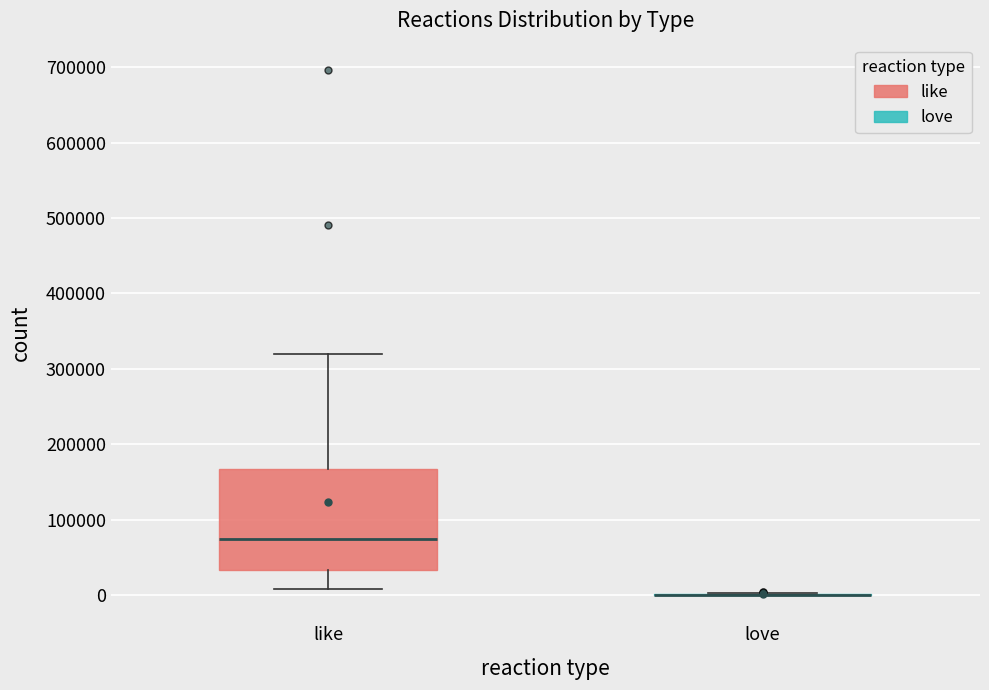

Which box is the tallest, from its lower edge to its upper edge?

like